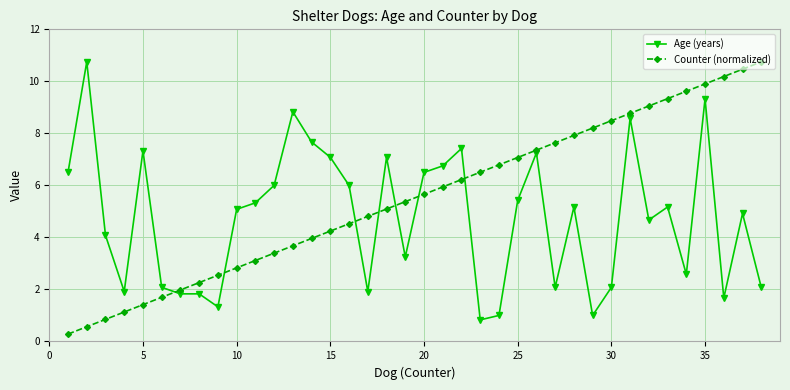

After their last crossing, which series has the higher values: Age (years) or Counter (normalized)?

Counter (normalized)